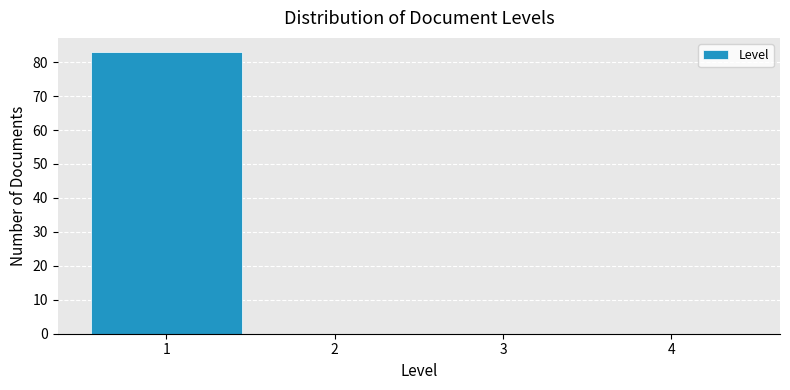

Reading left to right, list every bar in this chart as the range it spans on the x-axis followed by its height. The values are not printed on the chart, so give them approximately, as read against the axis.

0.5 to 1.5: 83
1.5 to 2.5: 0
2.5 to 3.5: 0
3.5 to 4.5: 0